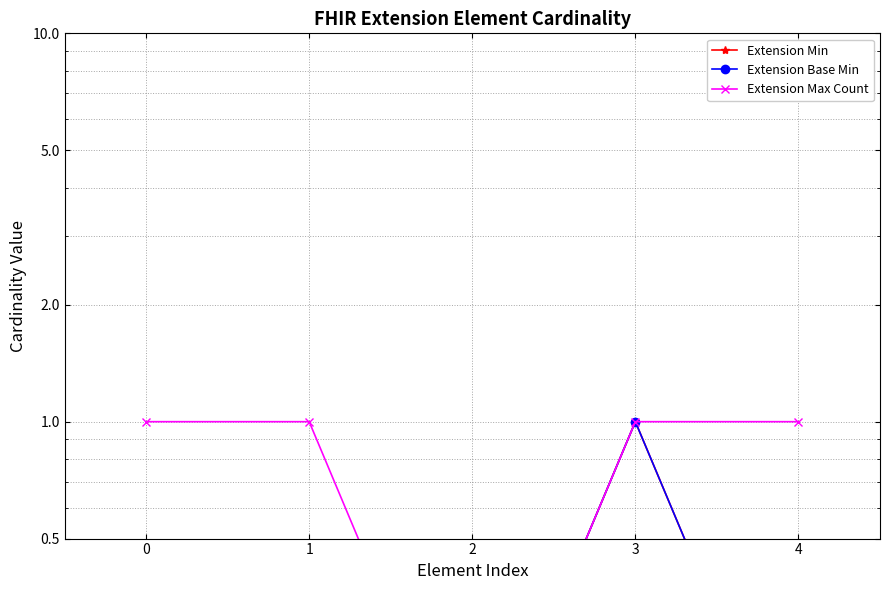

What is the highest value of the Extension Base Min series?

1.0